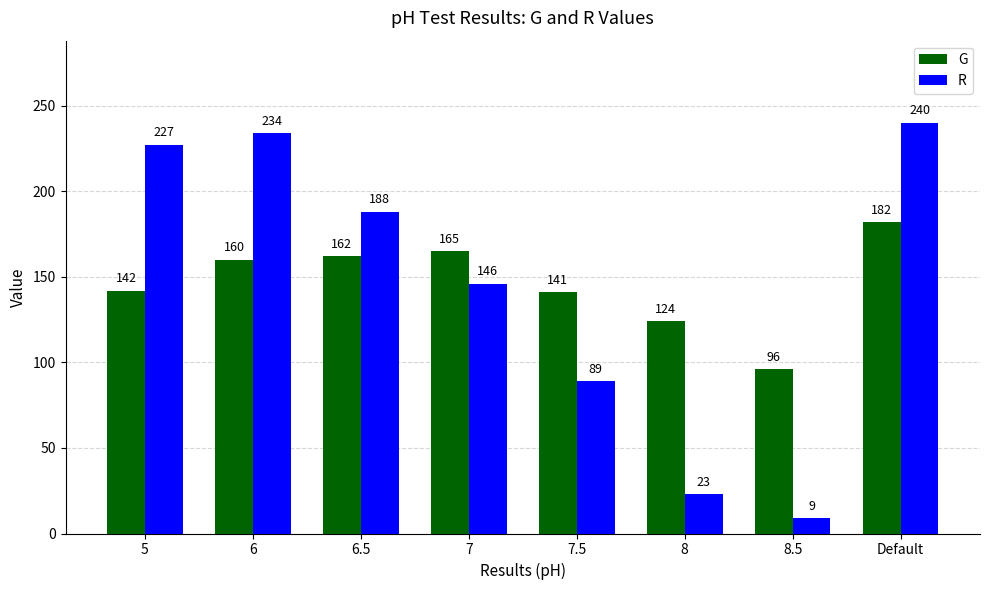

What is the spread (max minus min) of values at Default?

58